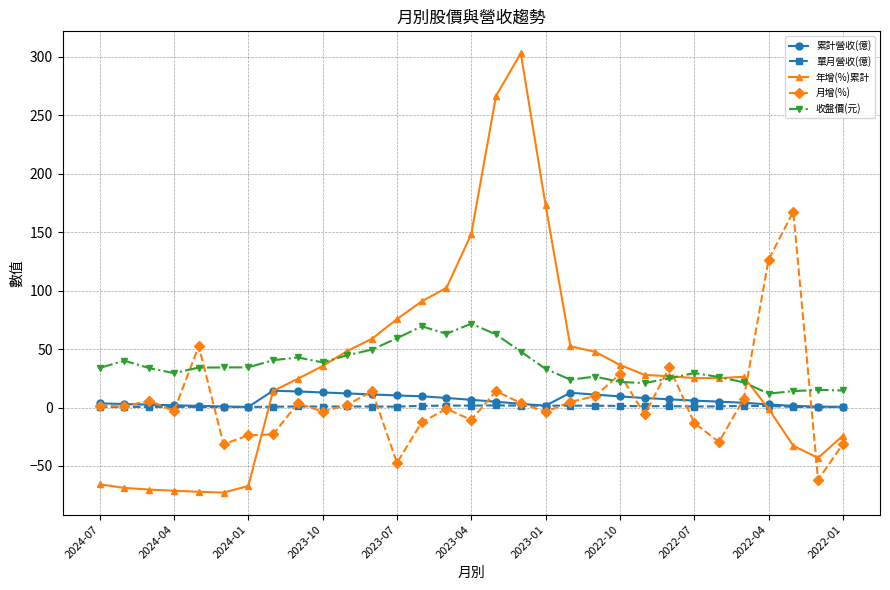

What is the lowest value of the 收盤價(元) series?

11.9